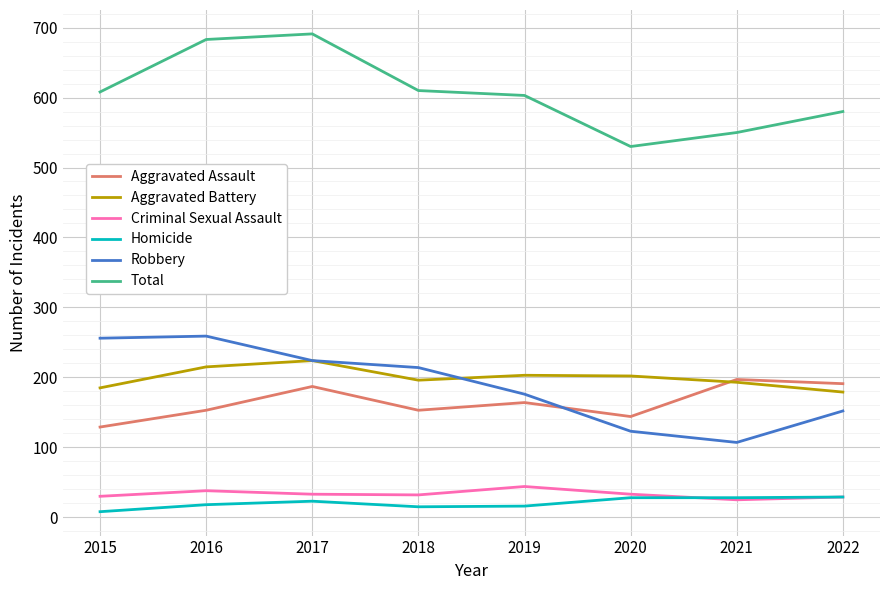

At how many categories does at least one series exceed 417?

8